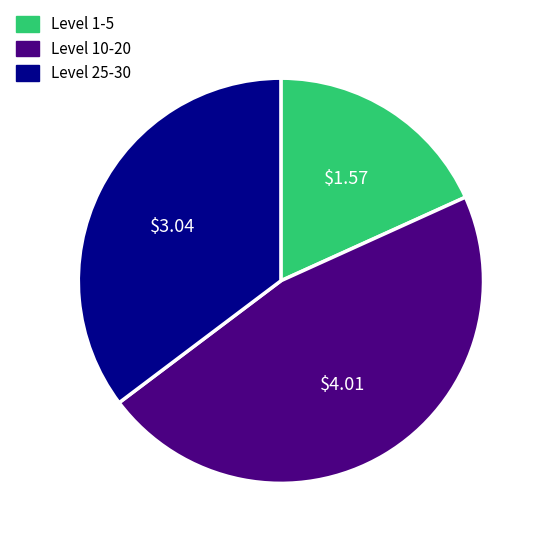

Does any single category account for the majority?

No